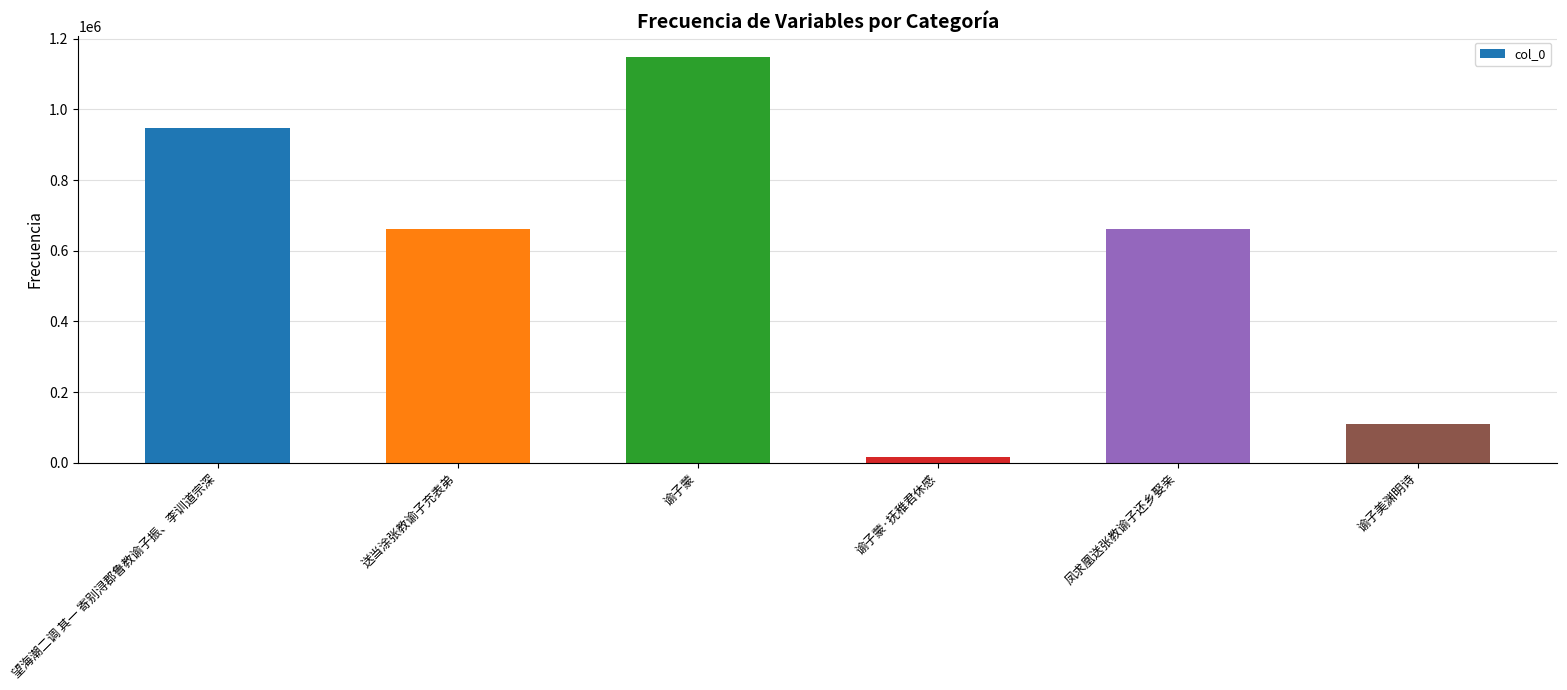

What is the sum of the values at 谕子美渊明诗 and 送当涂张教谕子充表弟?

769775